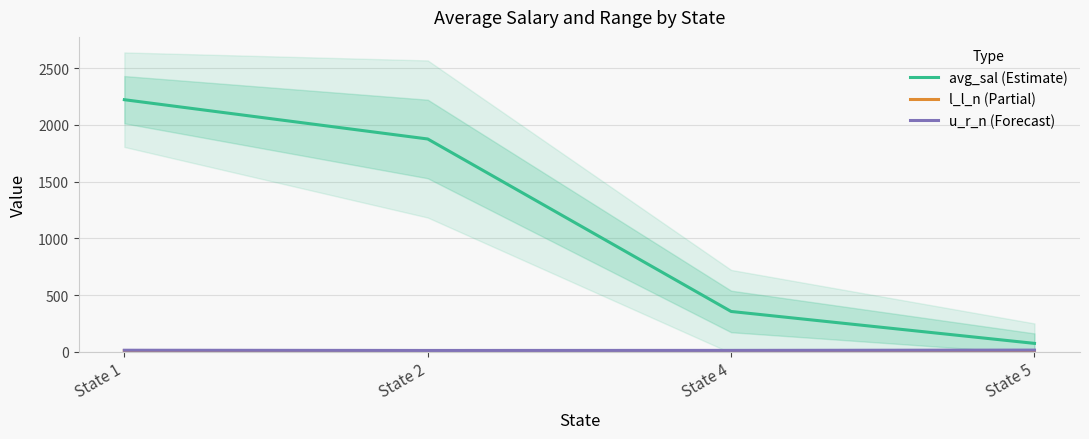

Is the value of l_l_n (Partial) at State 2 greater than the value of avg_sal (Estimate) at State 4?

No